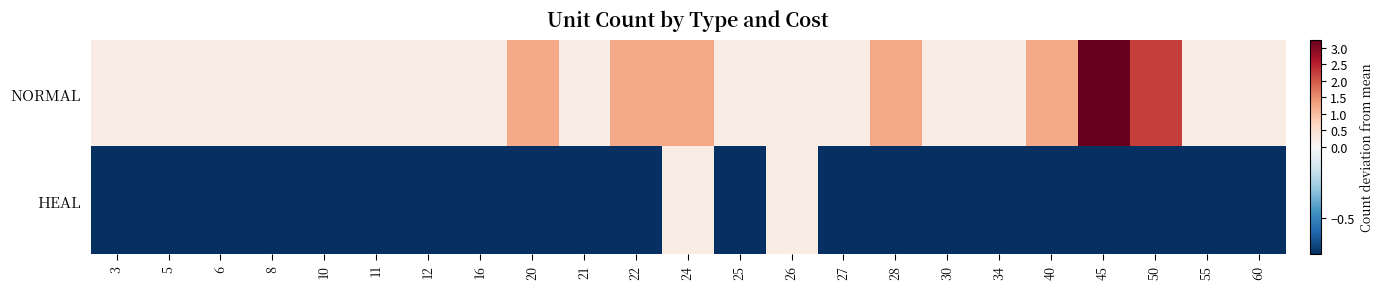

Rank the series by their maximum value, from highest to lowest.

NORMAL, HEAL